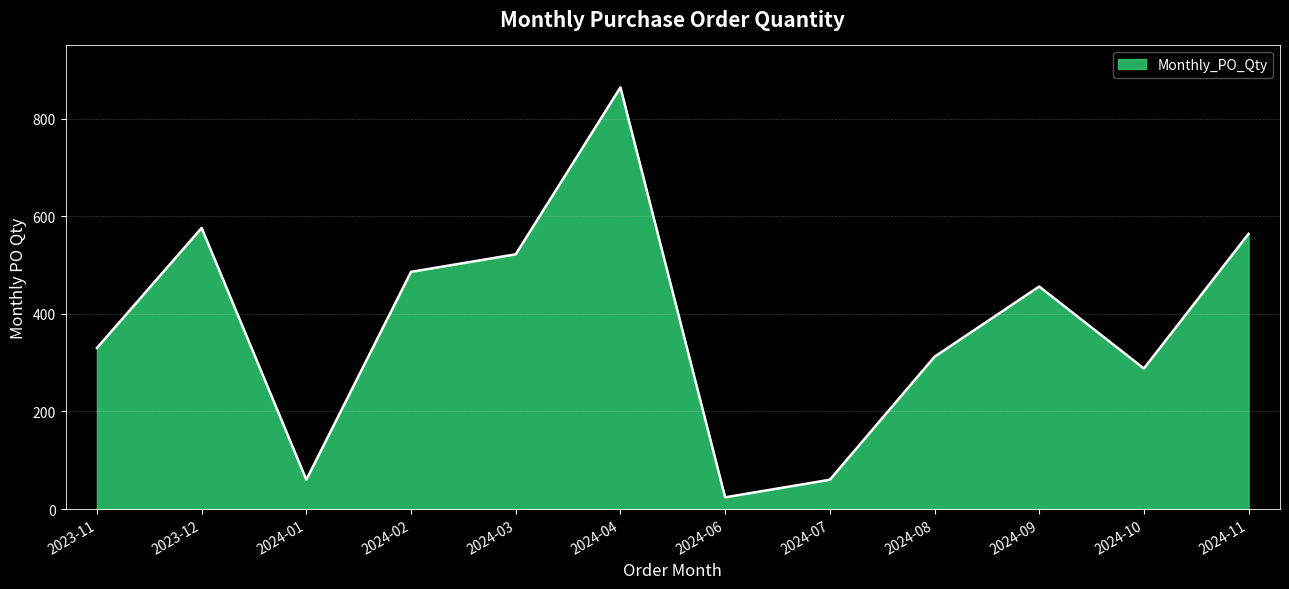

Which label corresponds to the largest value in the chart?

2024-04